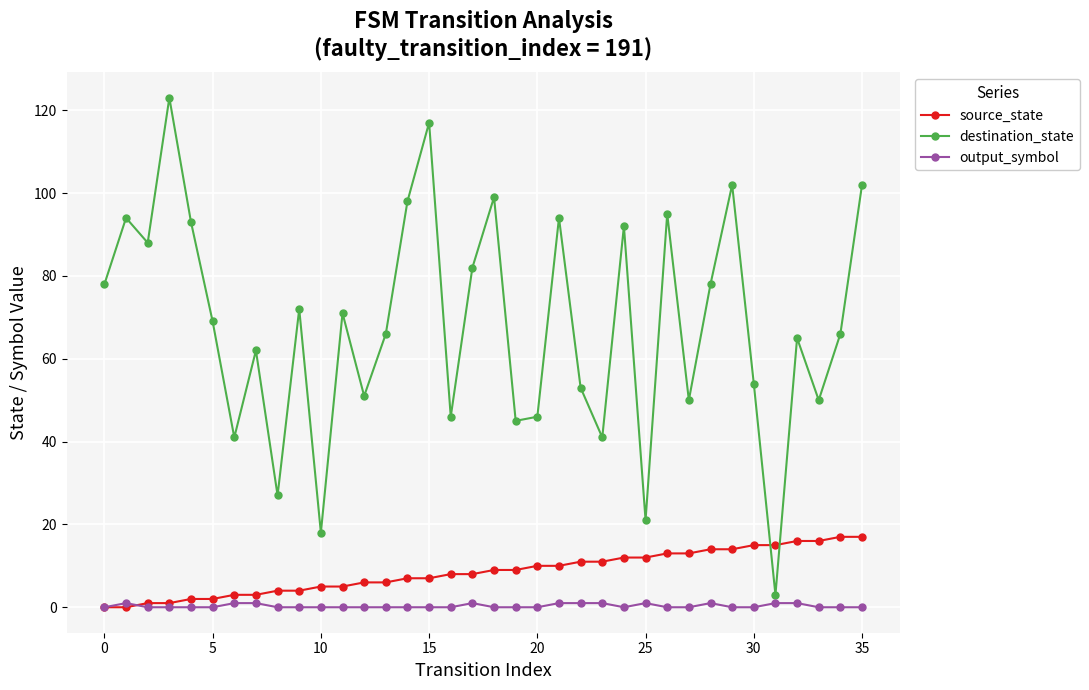

What is the value of the source_state point at the 31st from the left?

15